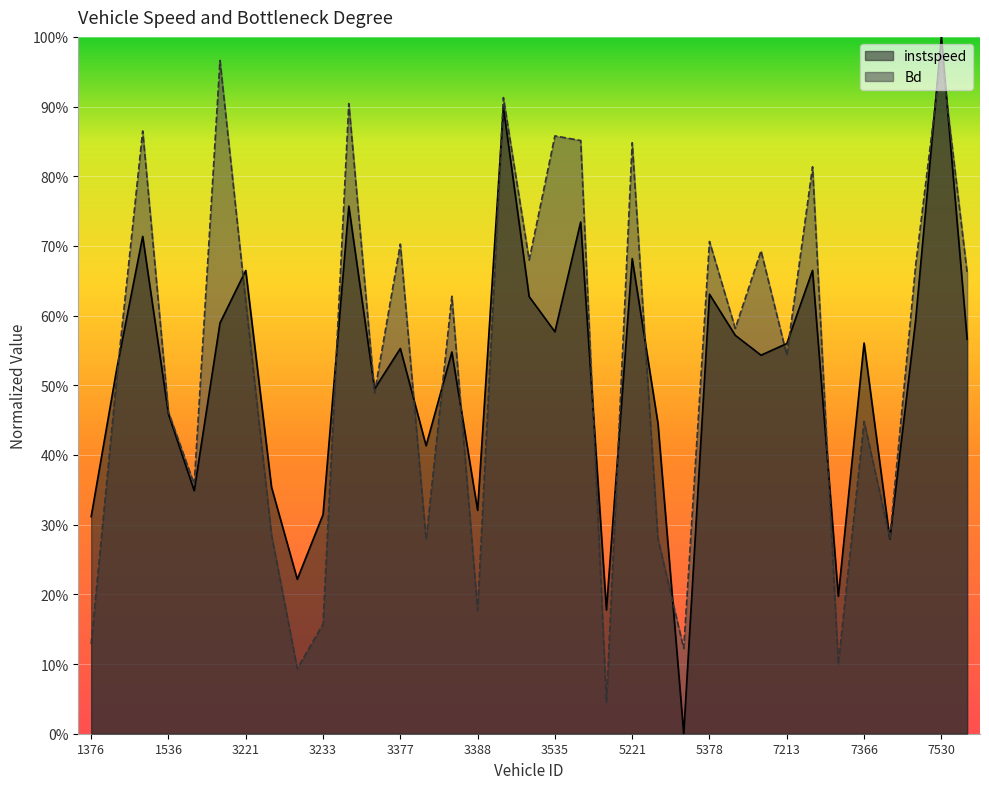

What is the sum of the instspeed values at 3537 and 7213?

1.3